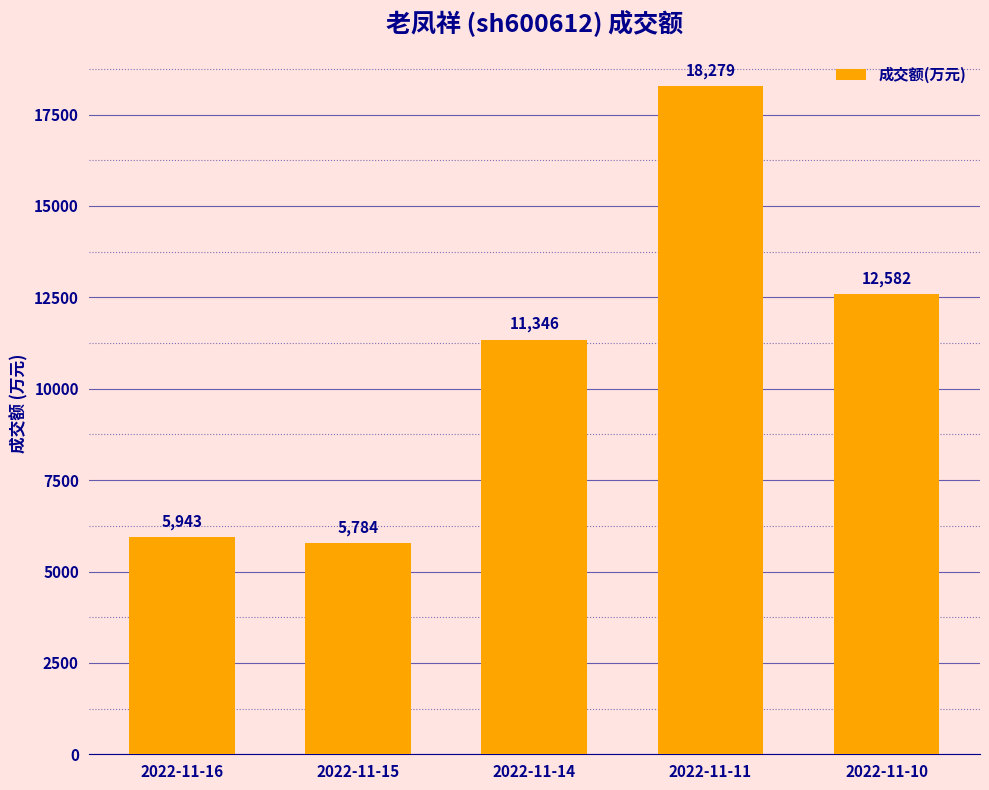

The value at 2022-11-14 is 11346. True or false?

True